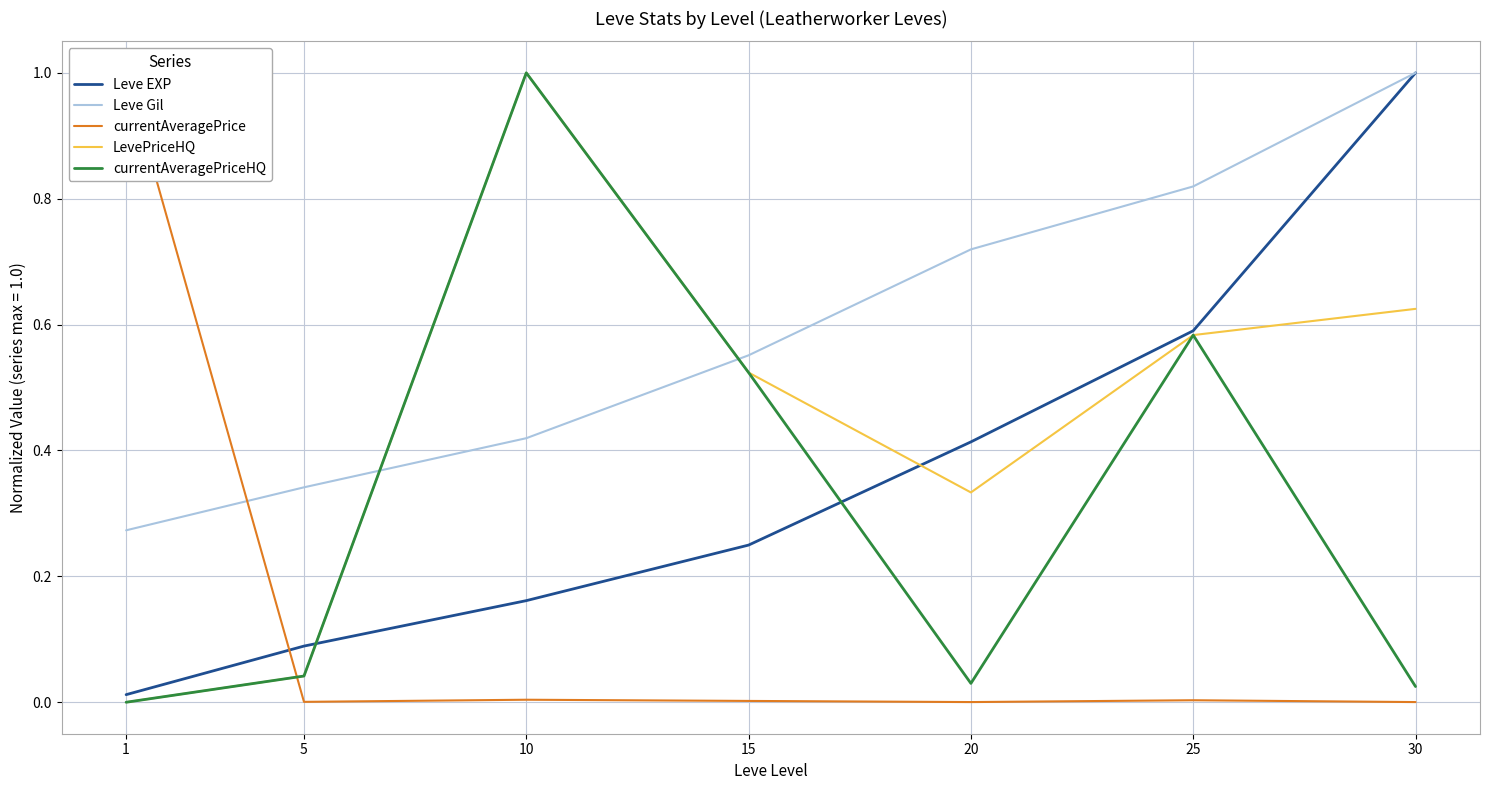

List the labels in order of Leve EXP value, smallest first.

1, 5, 10, 15, 20, 25, 30